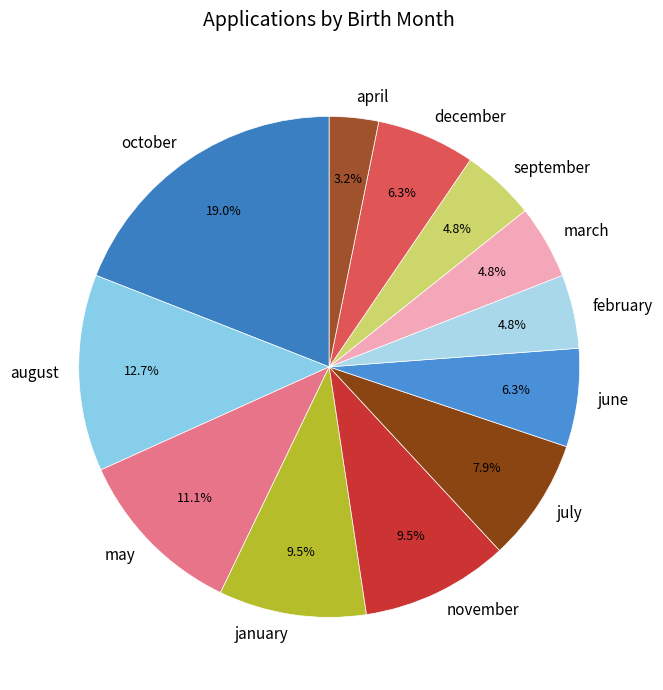

To the nearest percent, what percentage of the pie is february?

5%